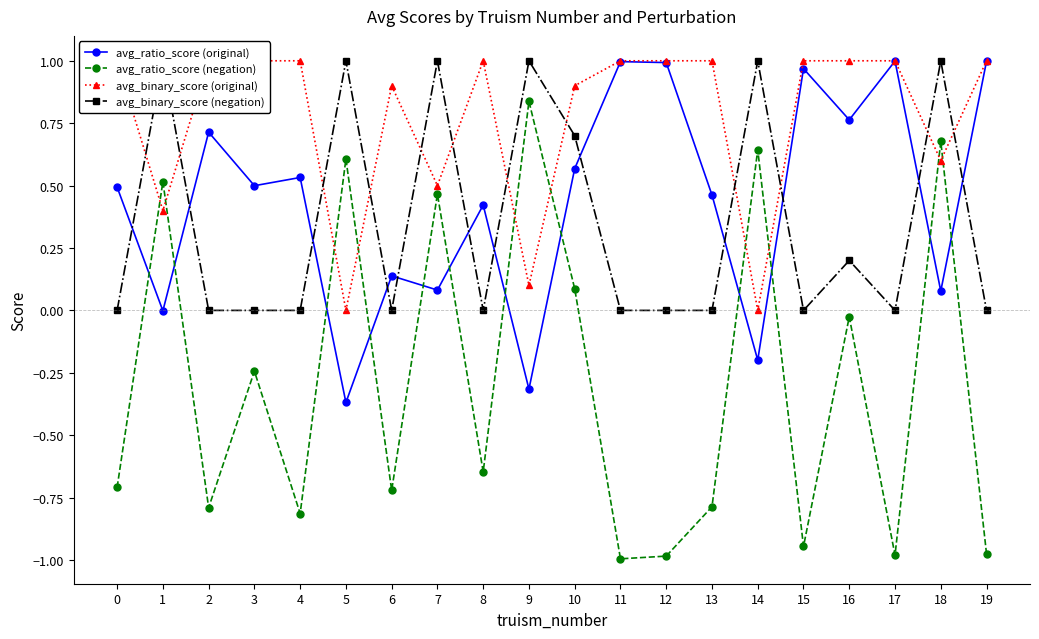

What is the value of the avg_binary_score (original) point at the 2nd from the left?

0.4